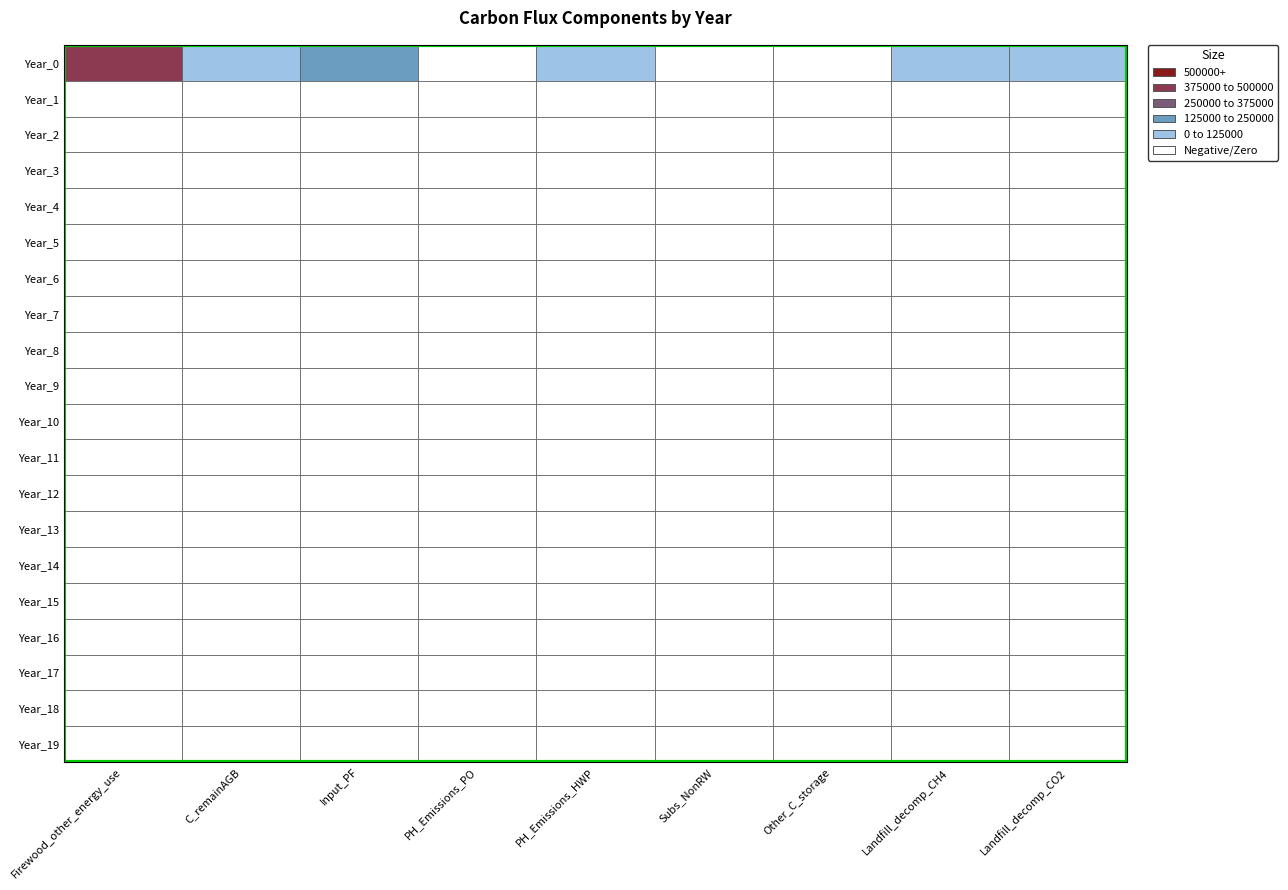

Between 11 and 19, which is larger?

11